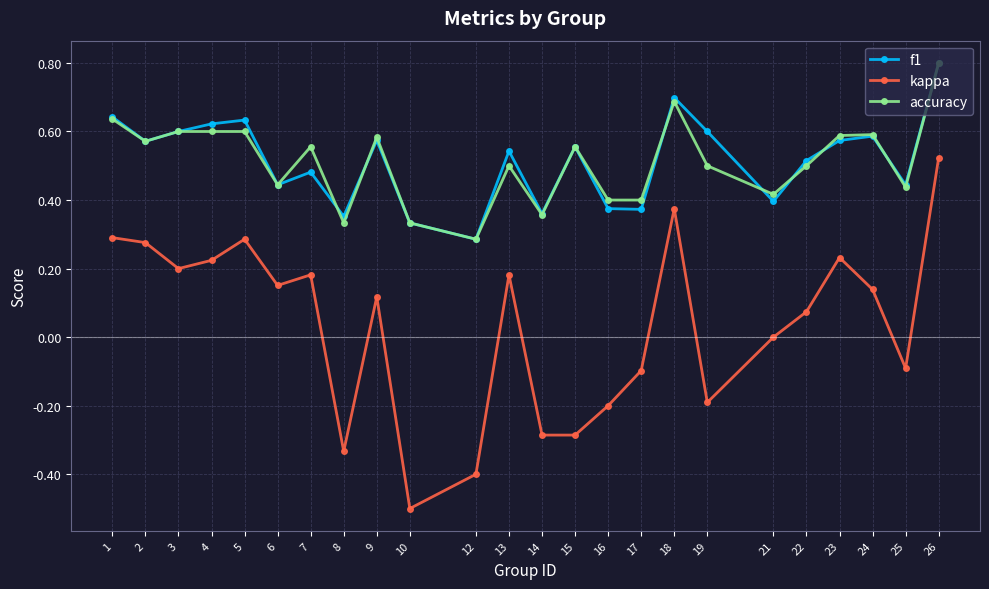

True or false: accuracy has a value of 0.7 at 15.

False